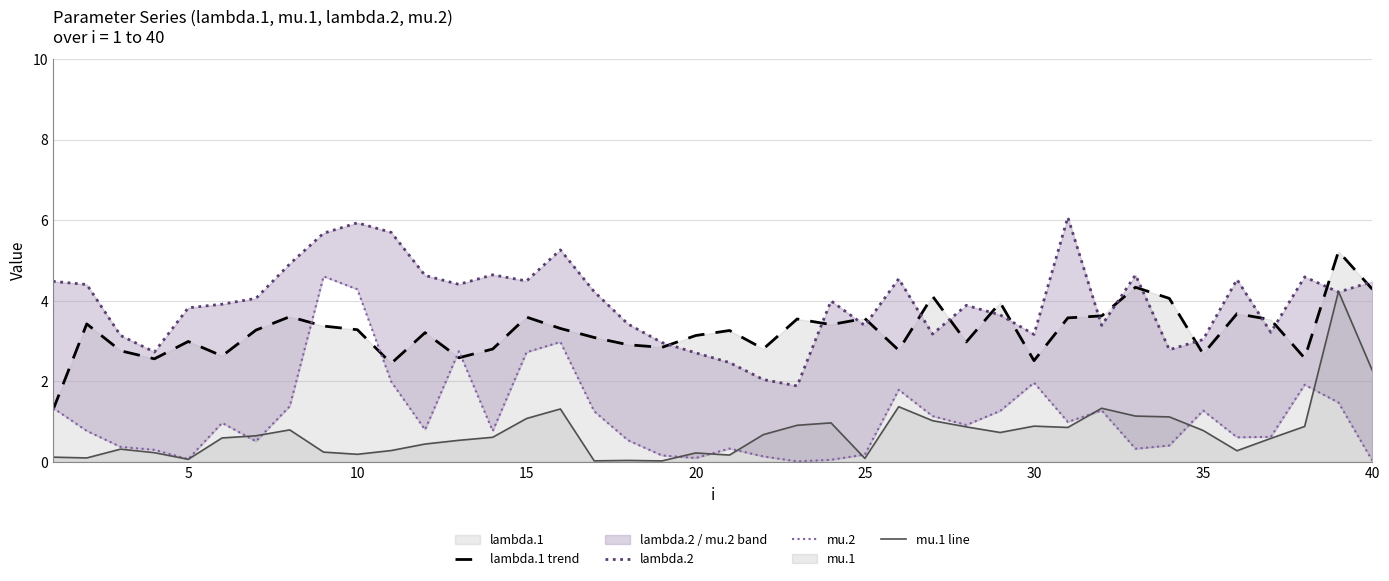

True or false: mu.1 line and lambda.1 trend cross at least once.

False